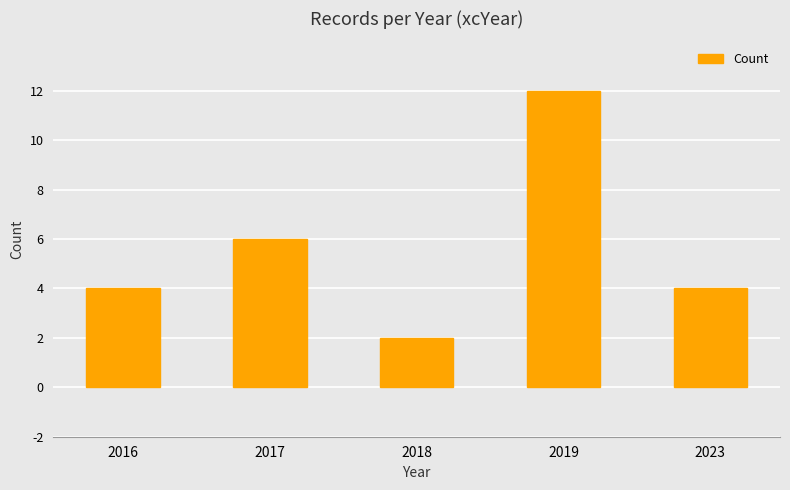

What is the approximate value at 2017?

6